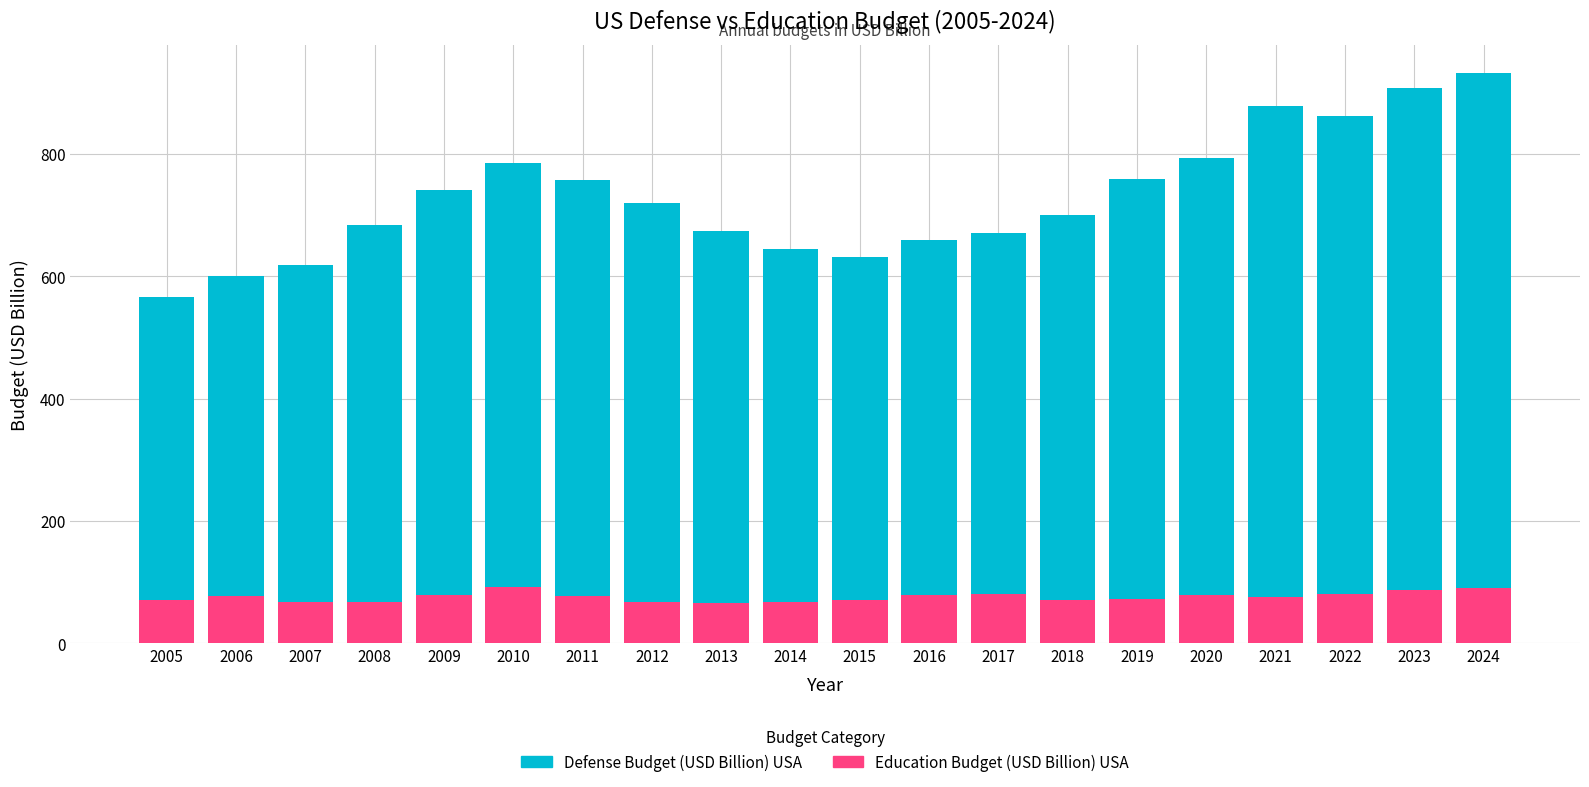

What is the average value of the Education Budget (USD Billion) USA series?

76.1